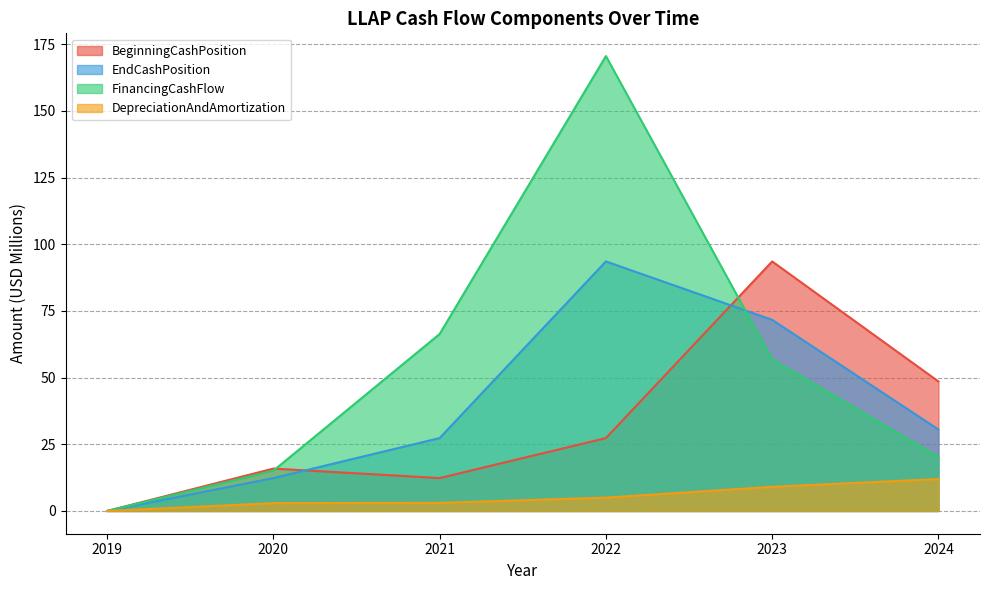

True or false: DepreciationAndAmortization and BeginningCashPosition cross at least once.

False